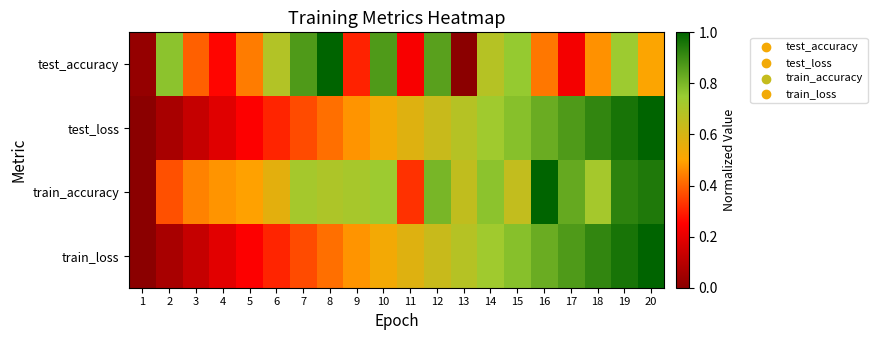

At 13, list the series in order from smallest to largest.

test_accuracy, train_accuracy, test_loss, train_loss